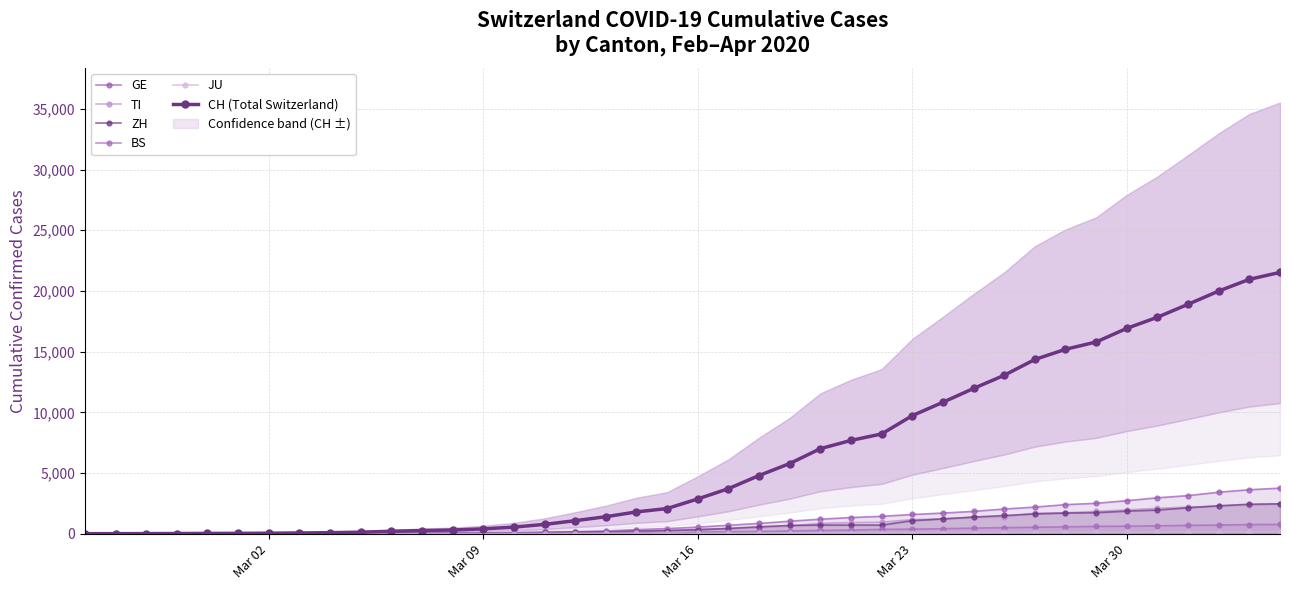

True or false: CH (Total Switzerland) and JU cross at least once.

False